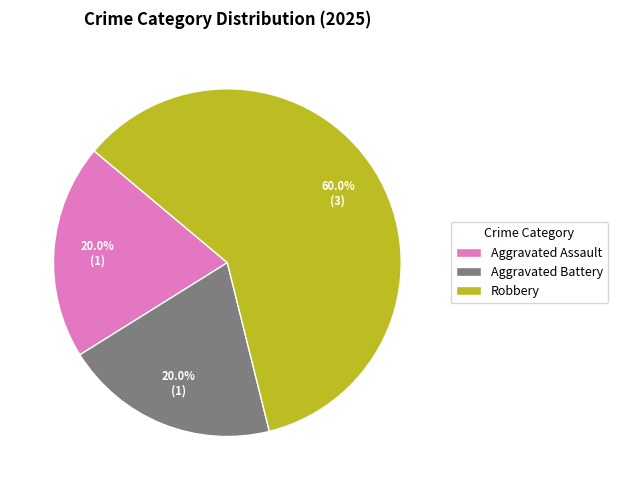

Which slice is the largest?

Robbery